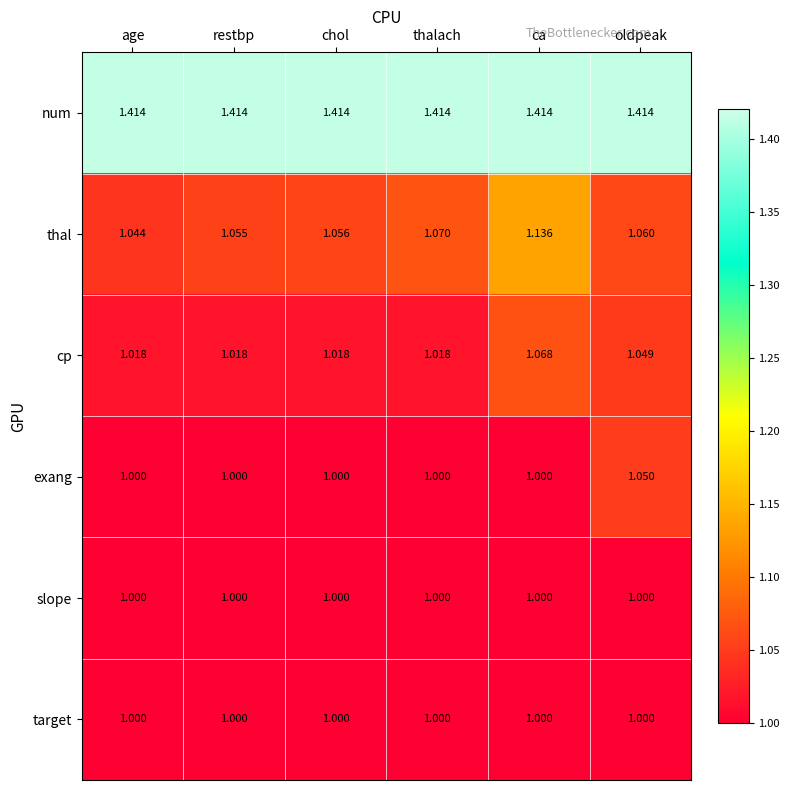

At which label does cp reach its peak?

ca